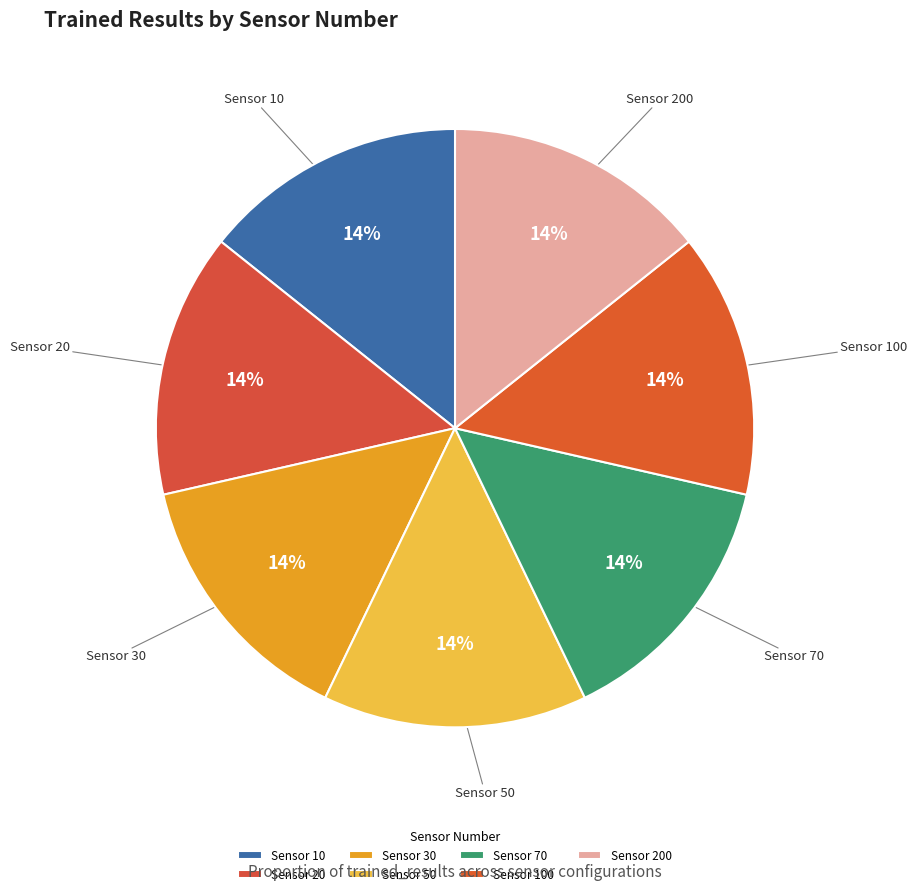

Do Sensor 100 and Sensor 30 together represent more than half of the pie?

No